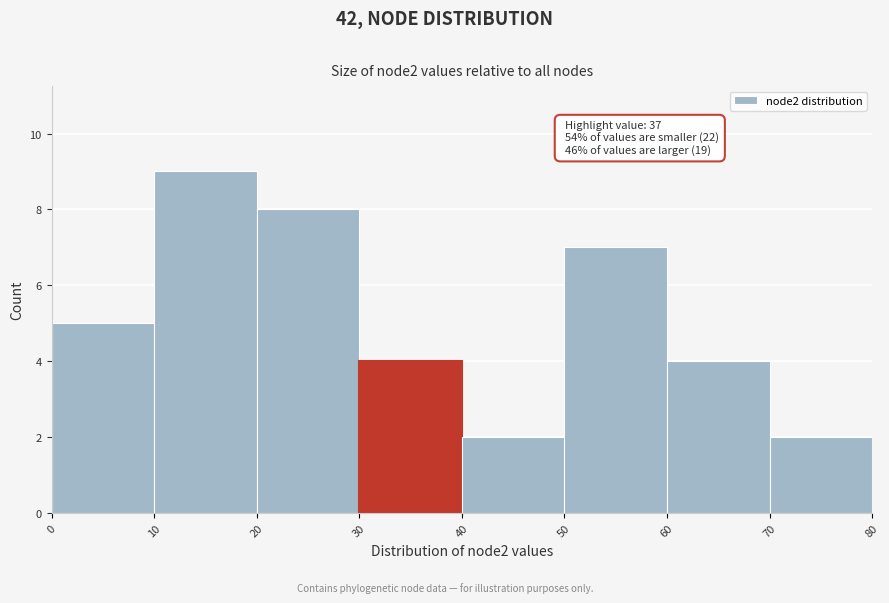

Which range on the x-axis has the tallest bar?

10 to 20